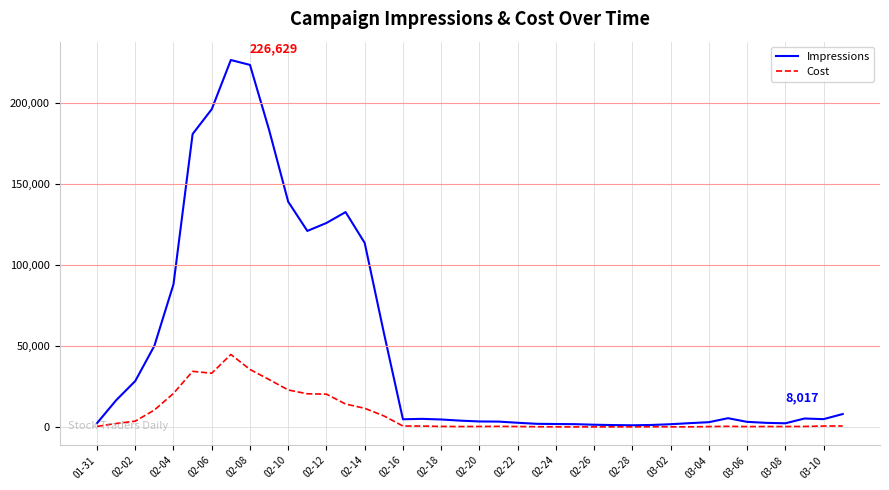

How many lines are shown in the chart?

2